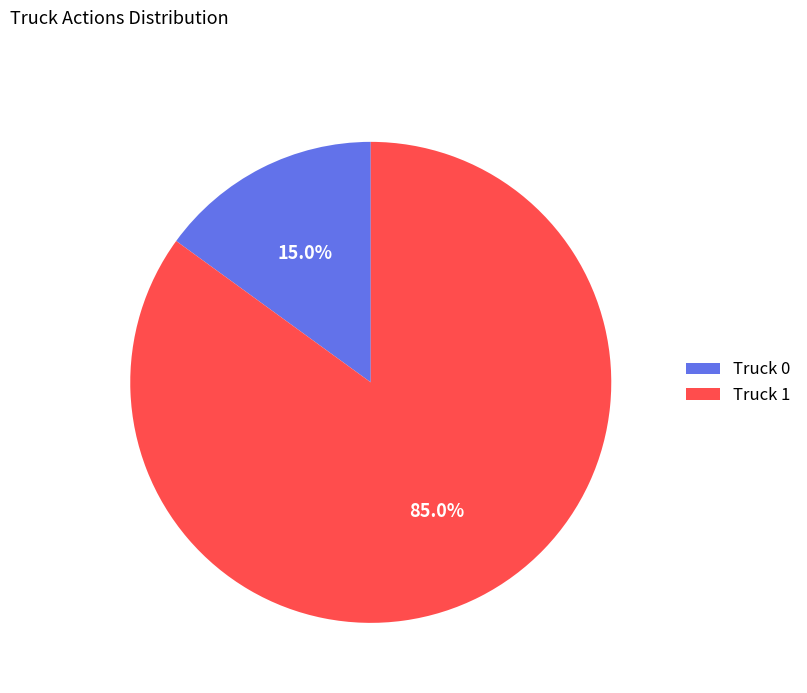

Which category has the biggest portion of the pie?

Truck 1